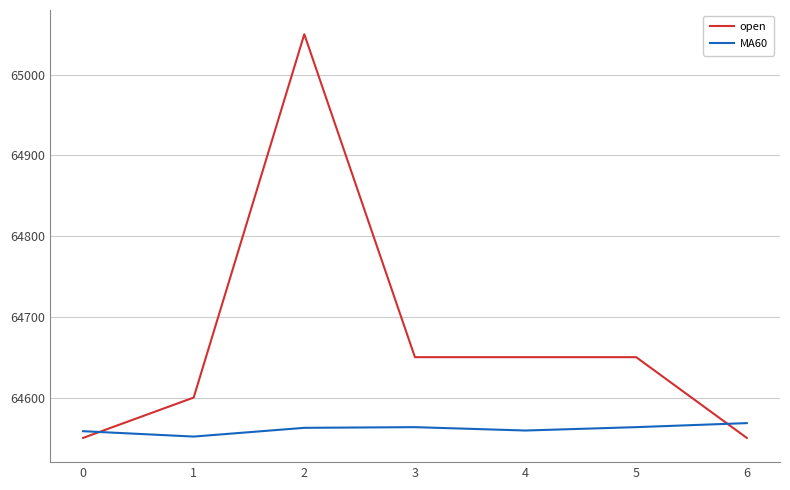

What is the approximate value of open at 2?

65050.0